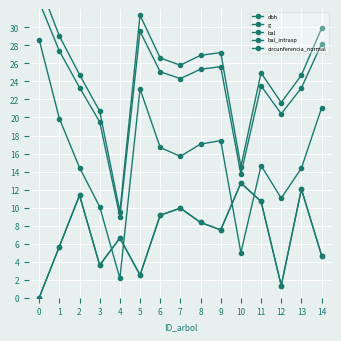

What is the difference between the maximum and minimum values in the bal series?

12.7